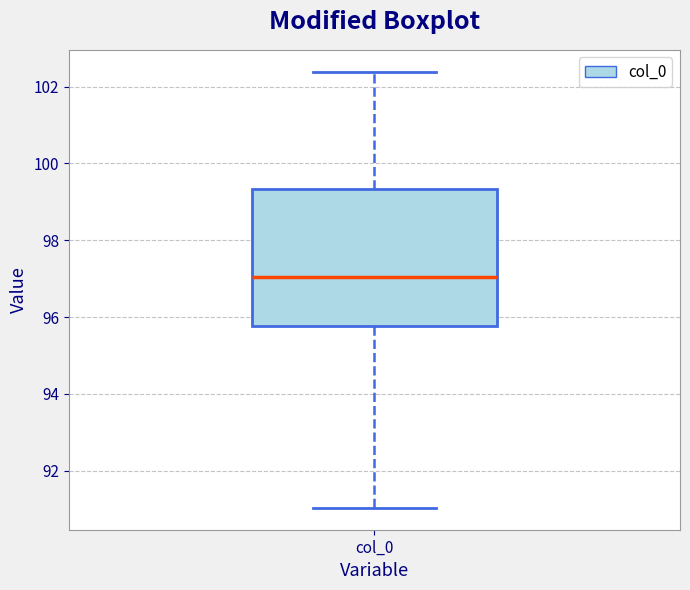

Read this box plot against the y-axis: the position of the median line, the range covered by the box, and the ends of both whiskers. The values are not printed on the chart, so give them approximately, as read against the axis.

median 97.0, box 95.8 to 99.4, whiskers 91.0 to 102.4